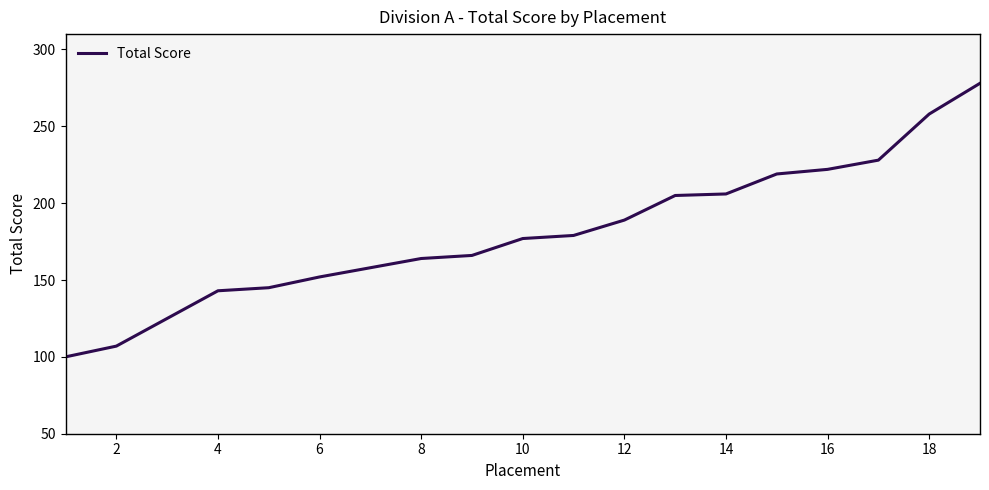

What is the minimum value shown in the chart?

100